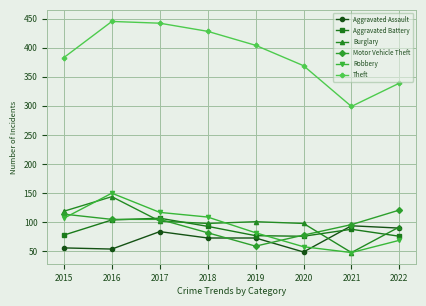

In Robbery, how many points are higher than both neighbors (excluding endpoints)?

1